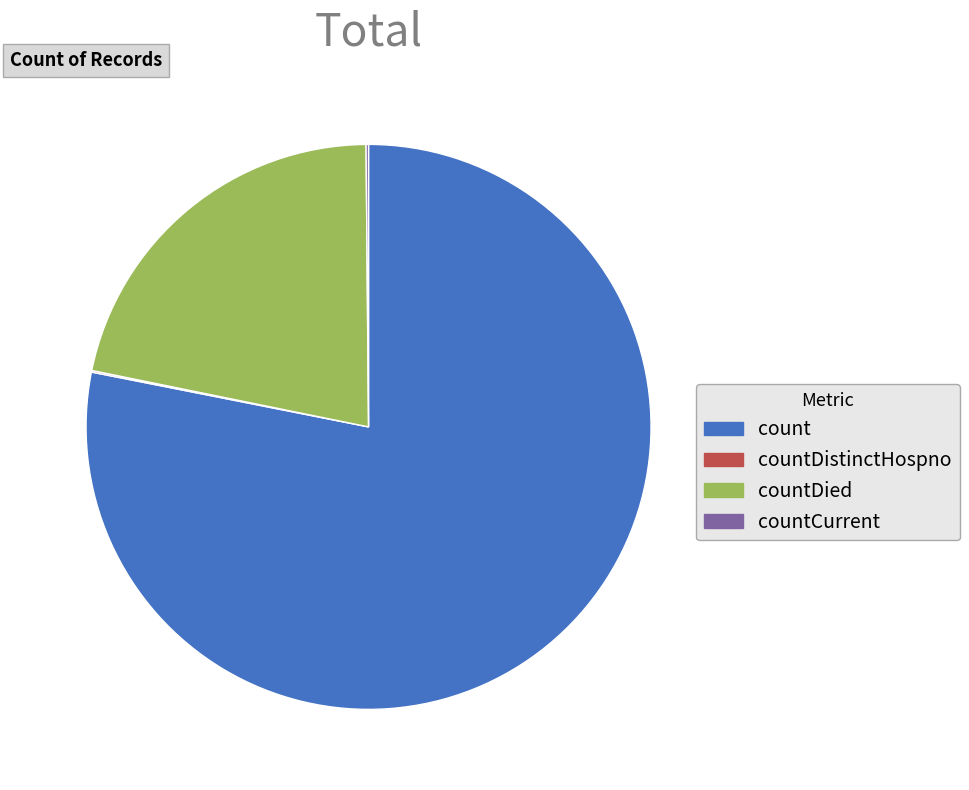

What is the majority slice?

count